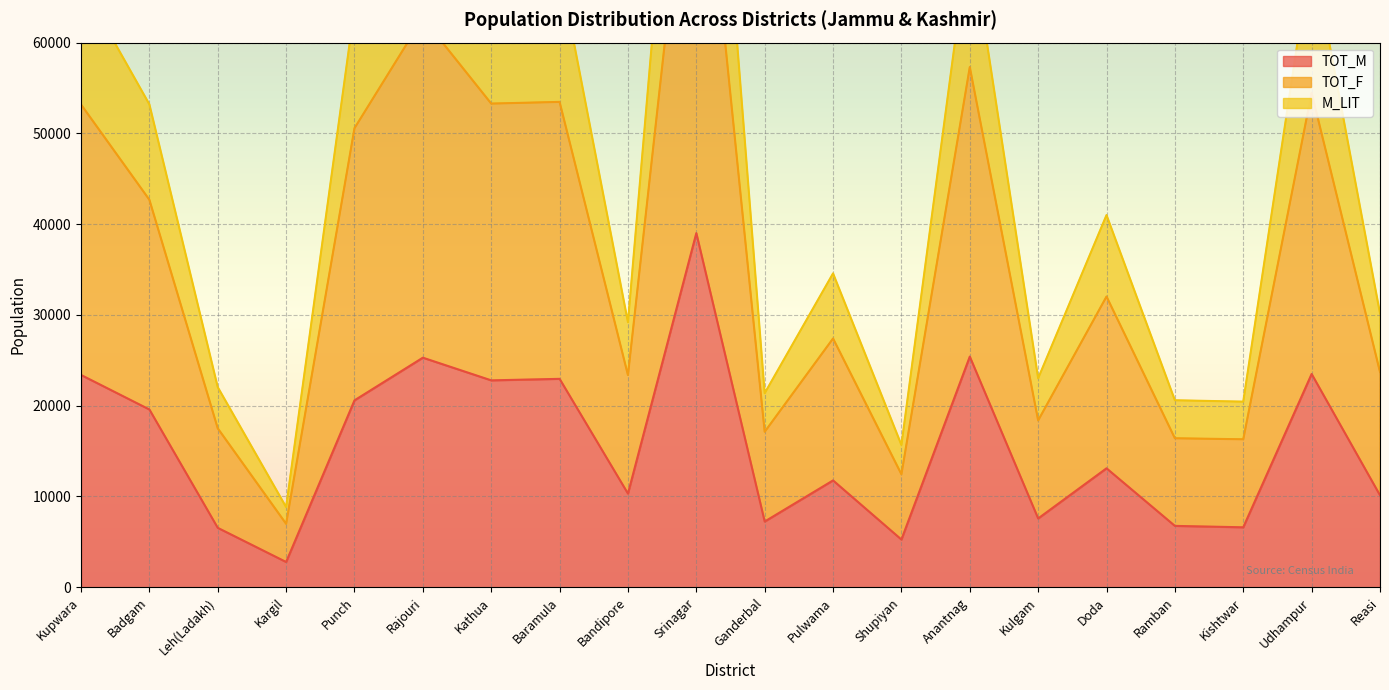

Is it true that TOT_M equals 20591 at Punch?

True